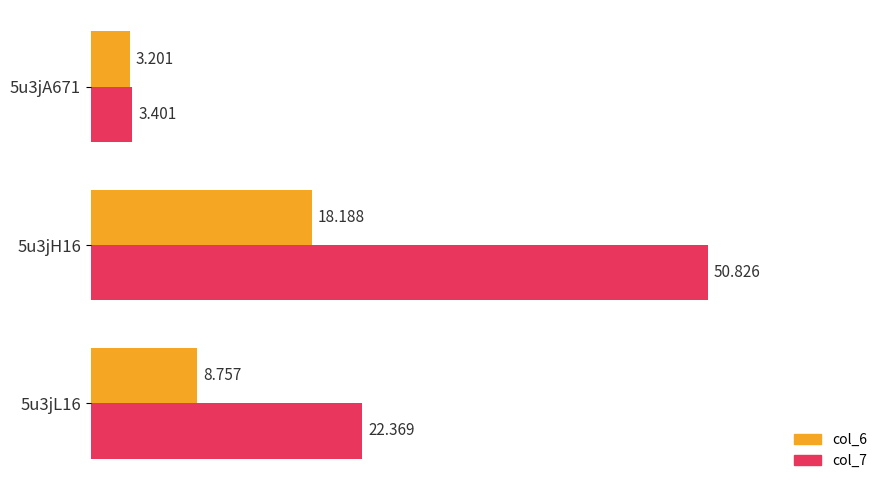

Is the value of col_6 at 5u3jL16 greater than the value of col_7 at 5u3jA671?

Yes